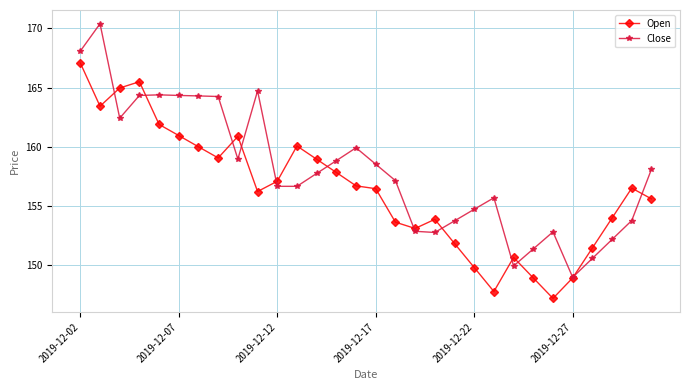

Which series has the largest total across all categories?

Close